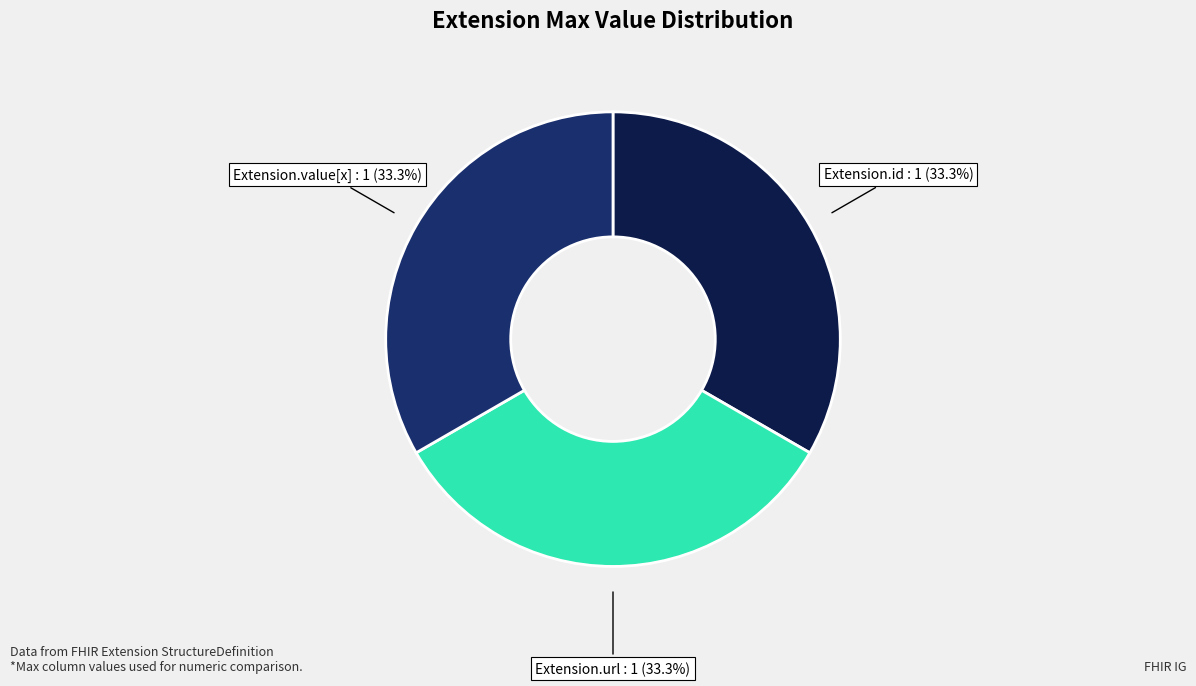

Is it true that Extension.value[x] is 11% of the pie?

False